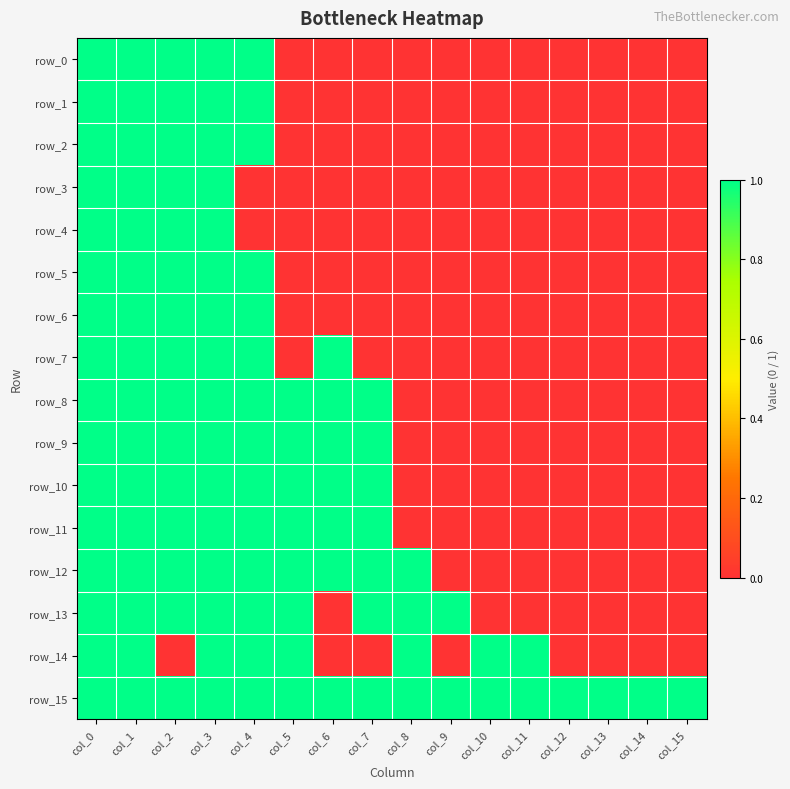

True or false: row_2 has a value of 1 at col_1.

True